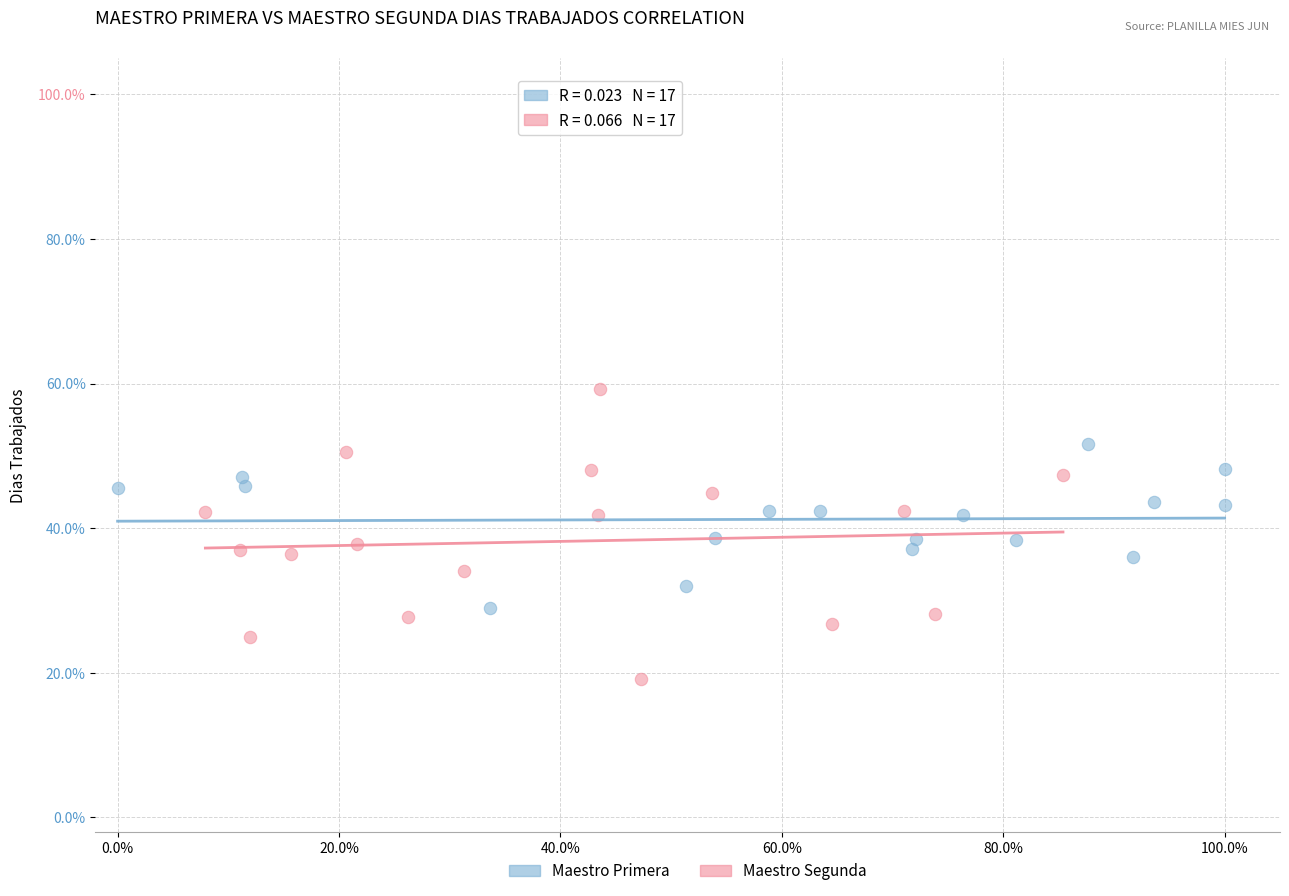

Which series contains the lowest Y value?

Maestro Segunda